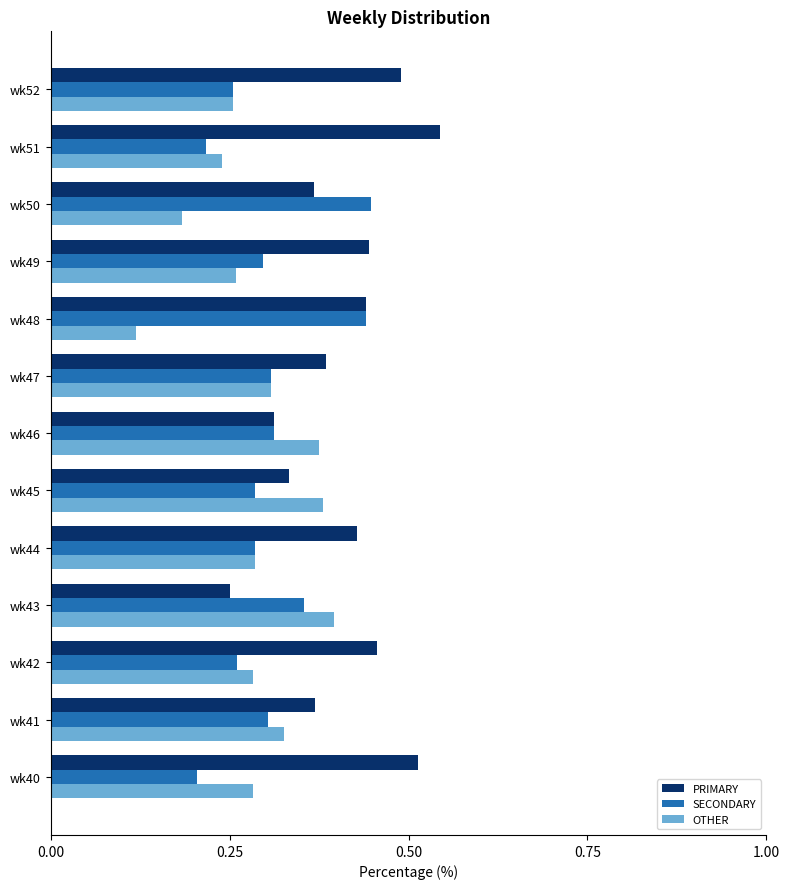

What is the total value across all series at wk44?

1.0